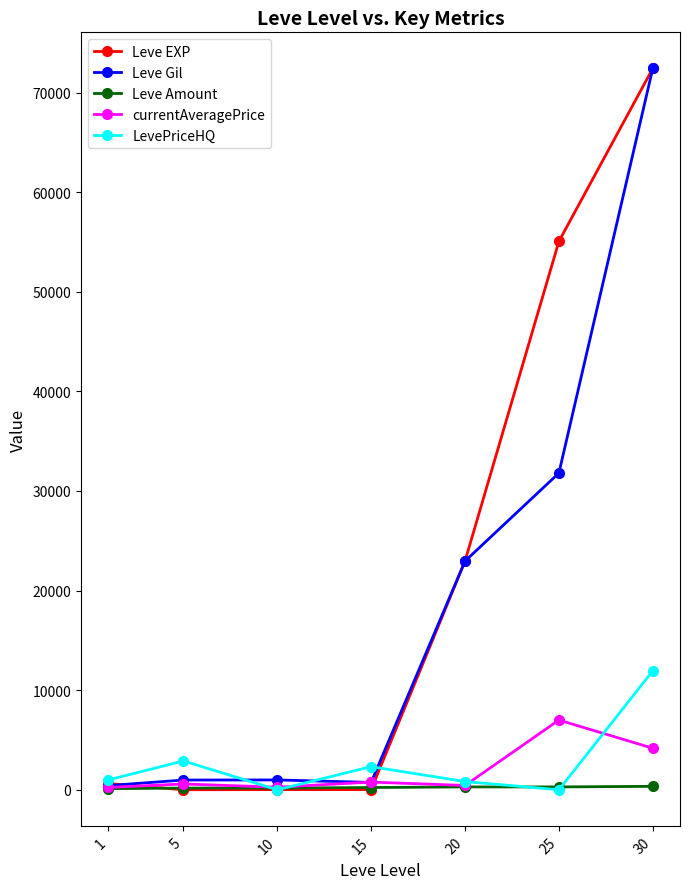

What is the spread (max minus min) of values at 30?

72083